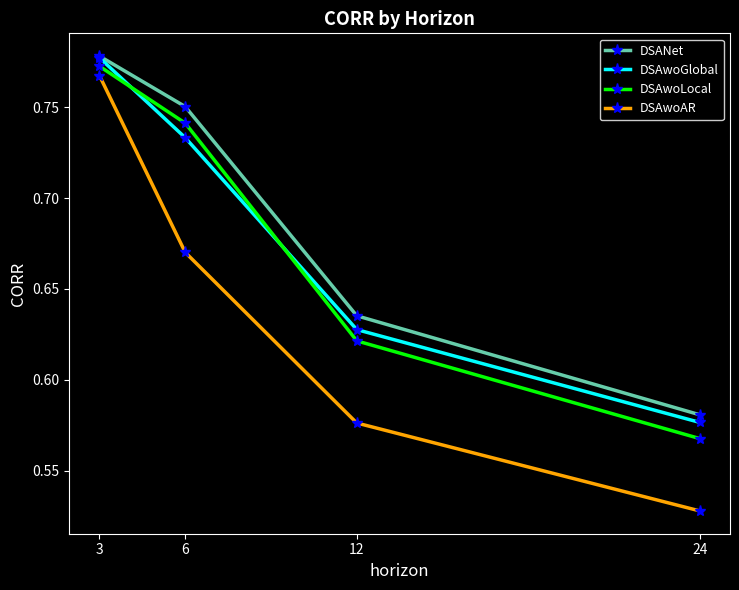

How many lines are shown in the chart?

4